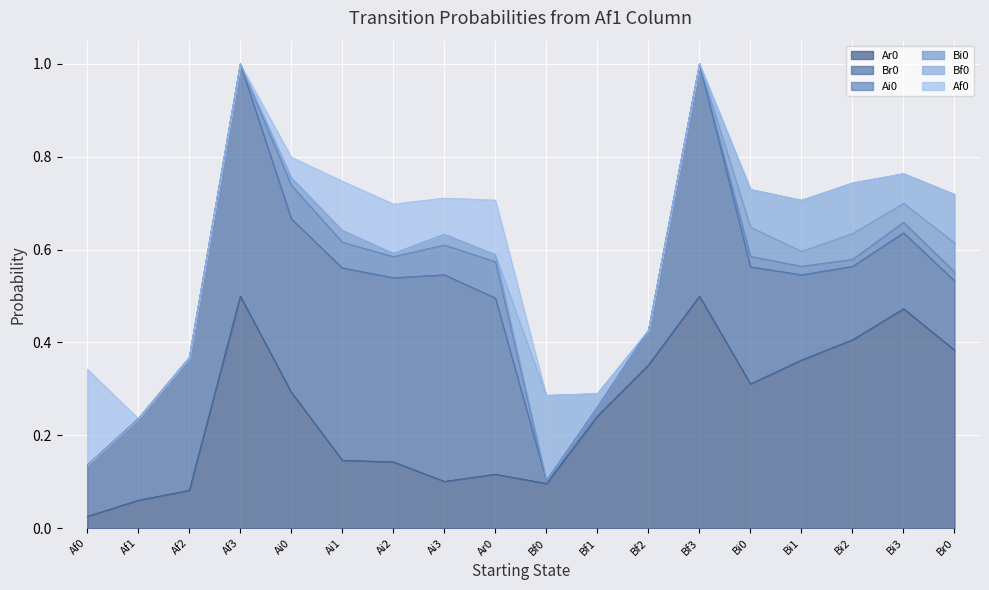

Between Bf2 and Bf3, which is larger?

Bf3